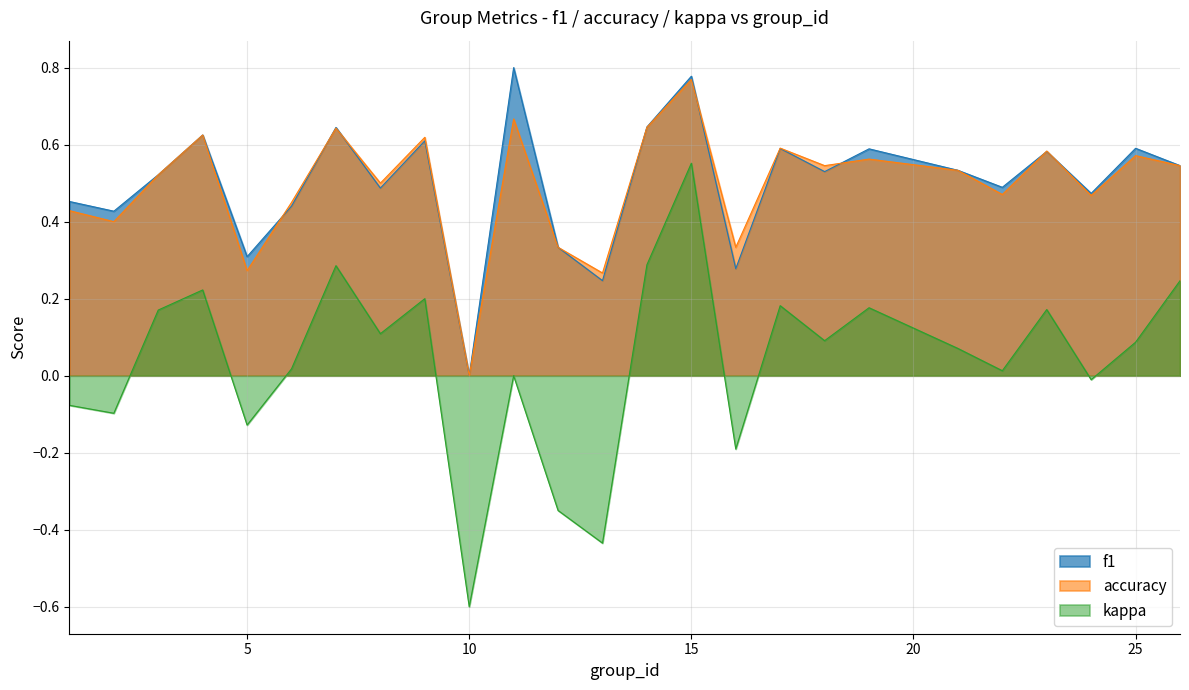

Is the value of accuracy at 24 greater than the value of f1 at 9?

No